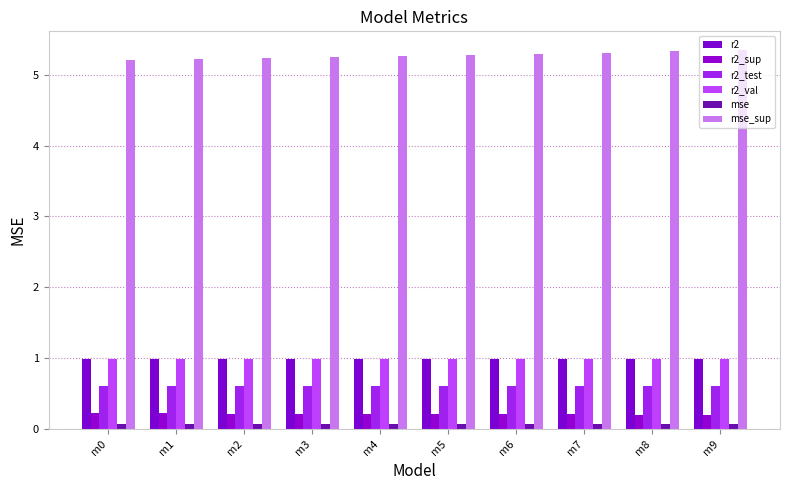

Is the value of mse at m7 greater than the value of mse_sup at m8?

No